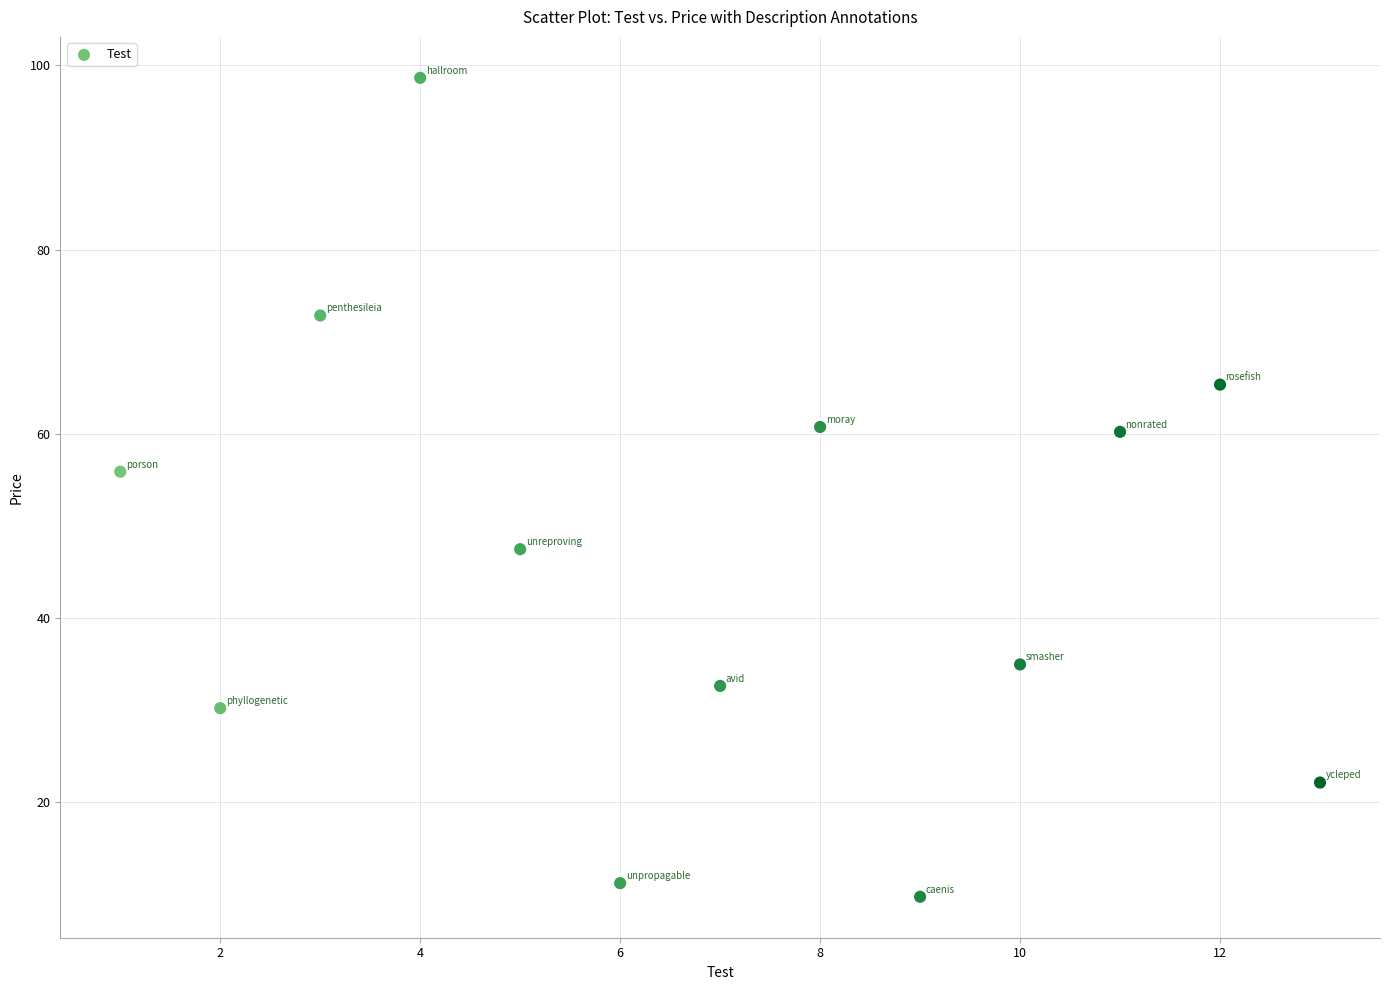

What is the range of X values (max minus min)?

12.0